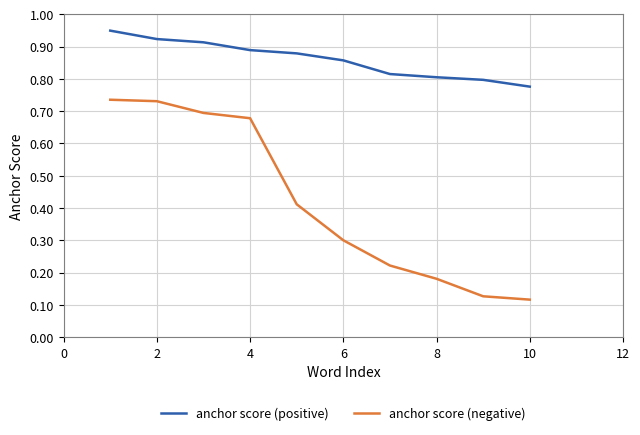

Which series has the largest total across all categories?

anchor score (positive)